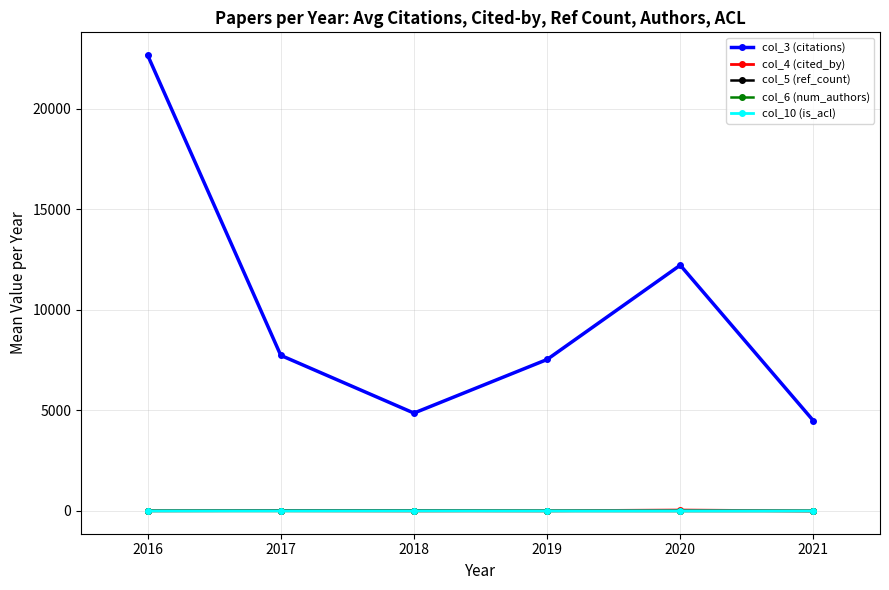

How many data points in col_10 (is_acl) are above 0?

1